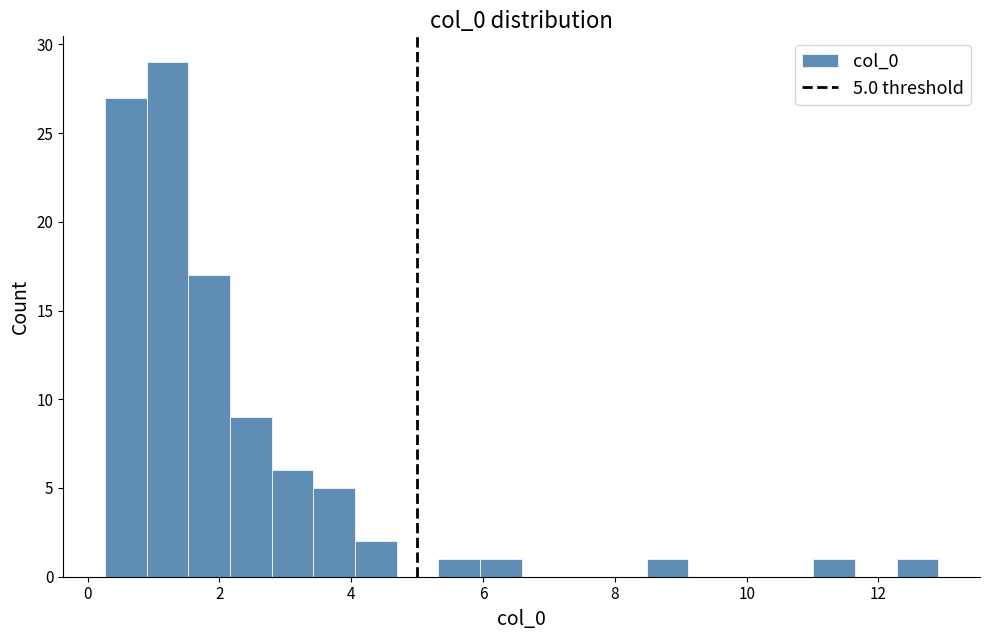

Read against the x-axis, roughly where is the centre of the tallest bar?

1.2